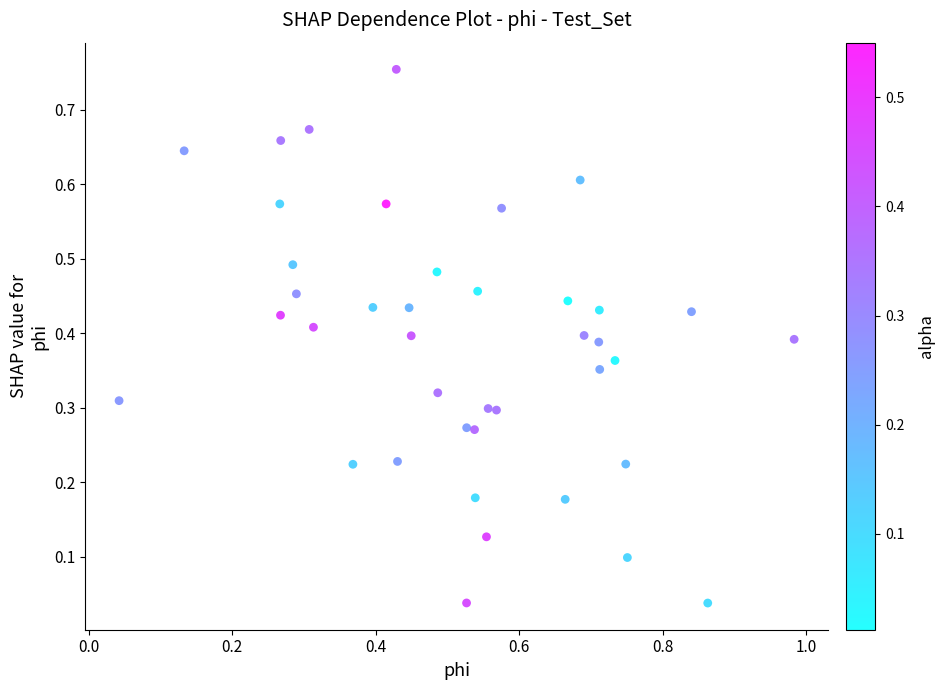

What is the range of X values (max minus min)?

0.9